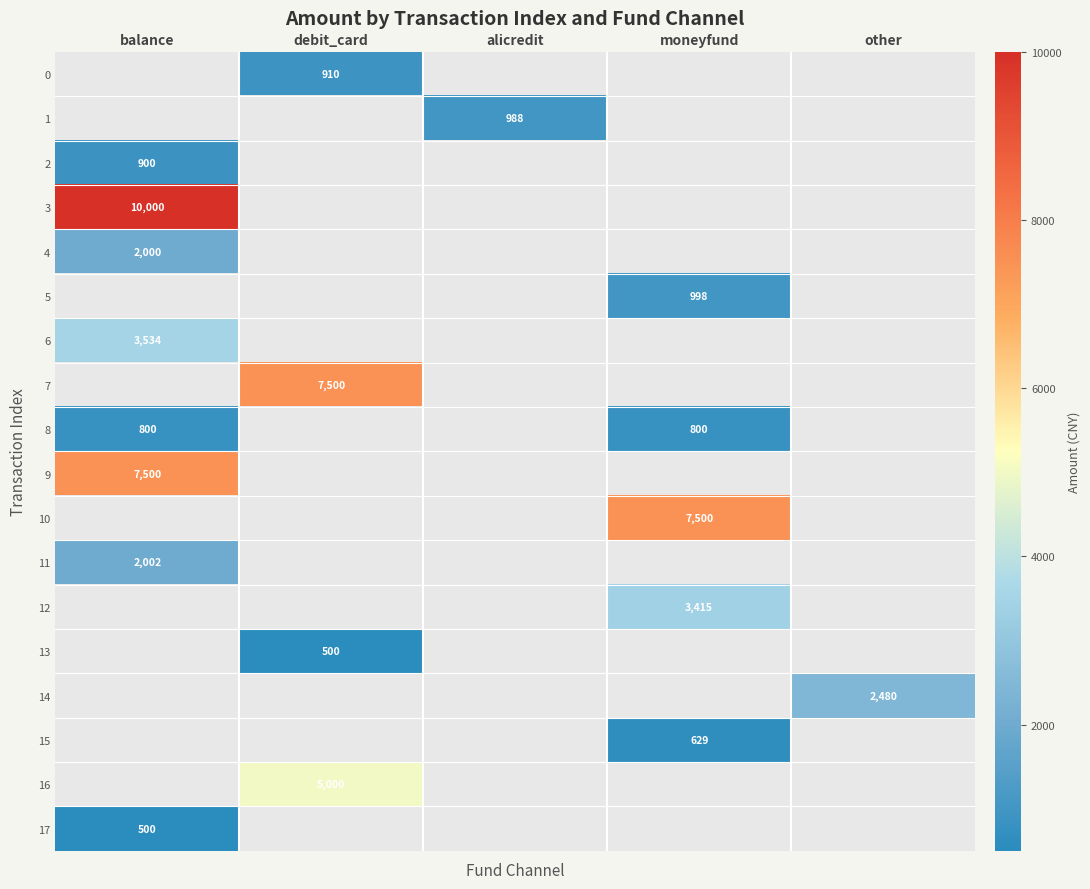

True or false: 7 has a value of 11091.0 at debit_card.

False